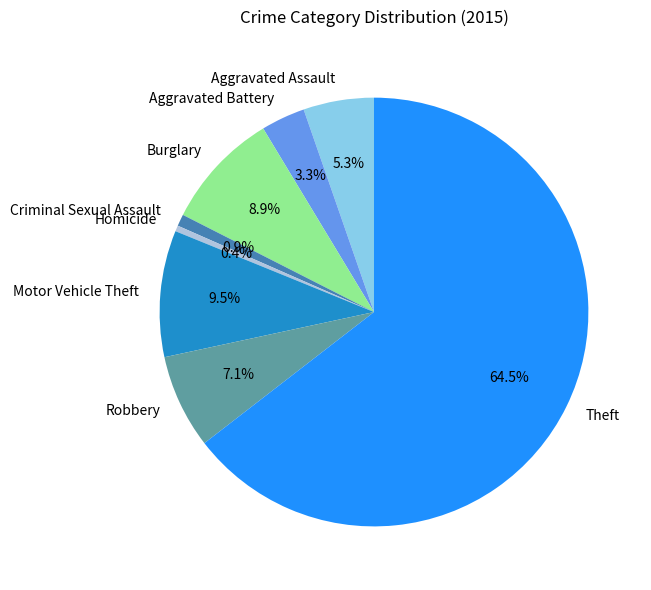

How many slices are in this pie chart?

8